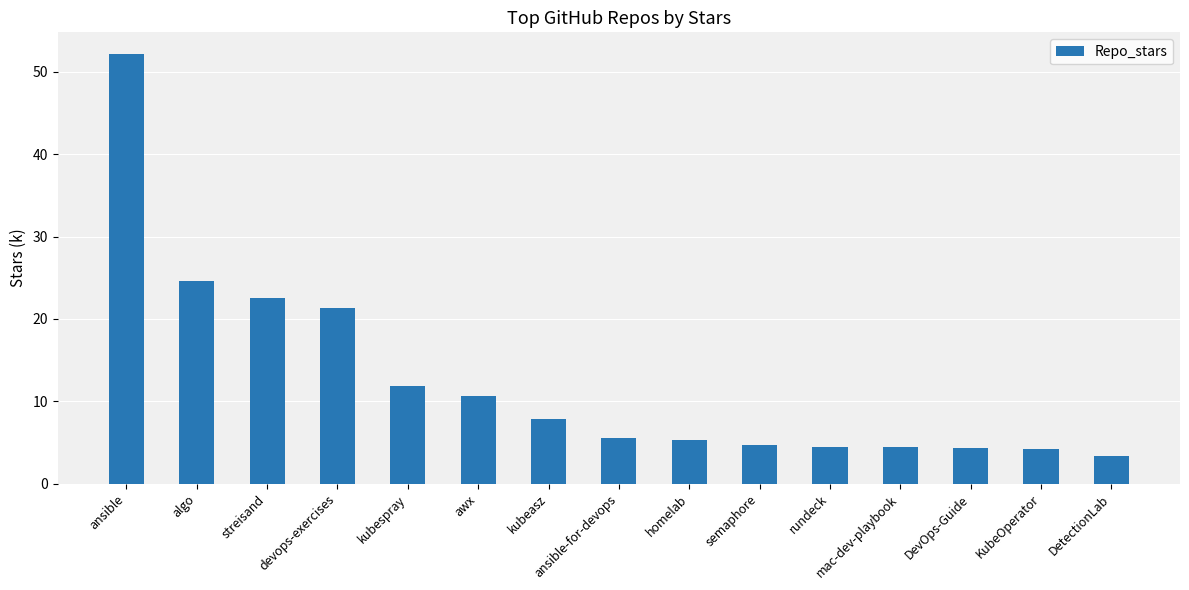

Is it true that the value at awx is 3.1?

False